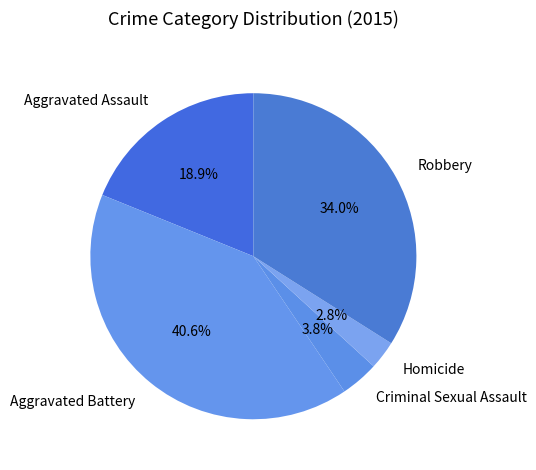

Is there any slice that represents more than half of the pie?

No